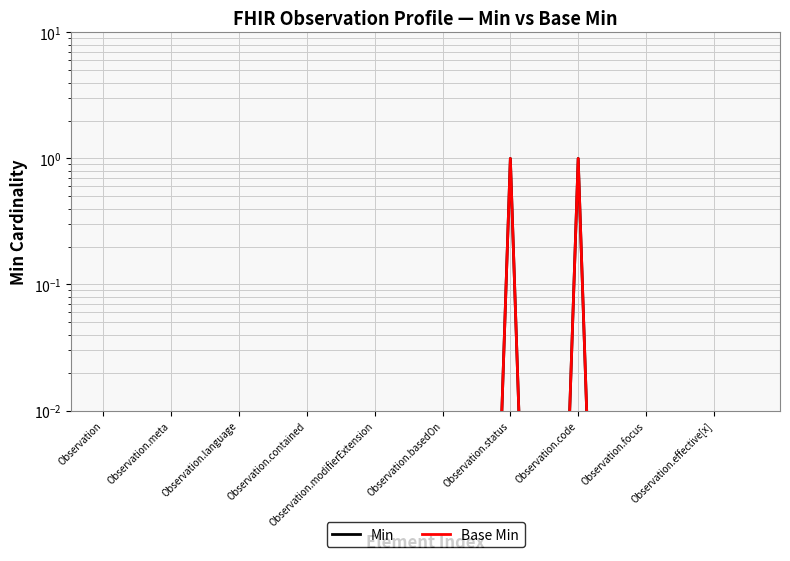

What is the difference between the maximum and second lowest values in the Base Min series?

1.0